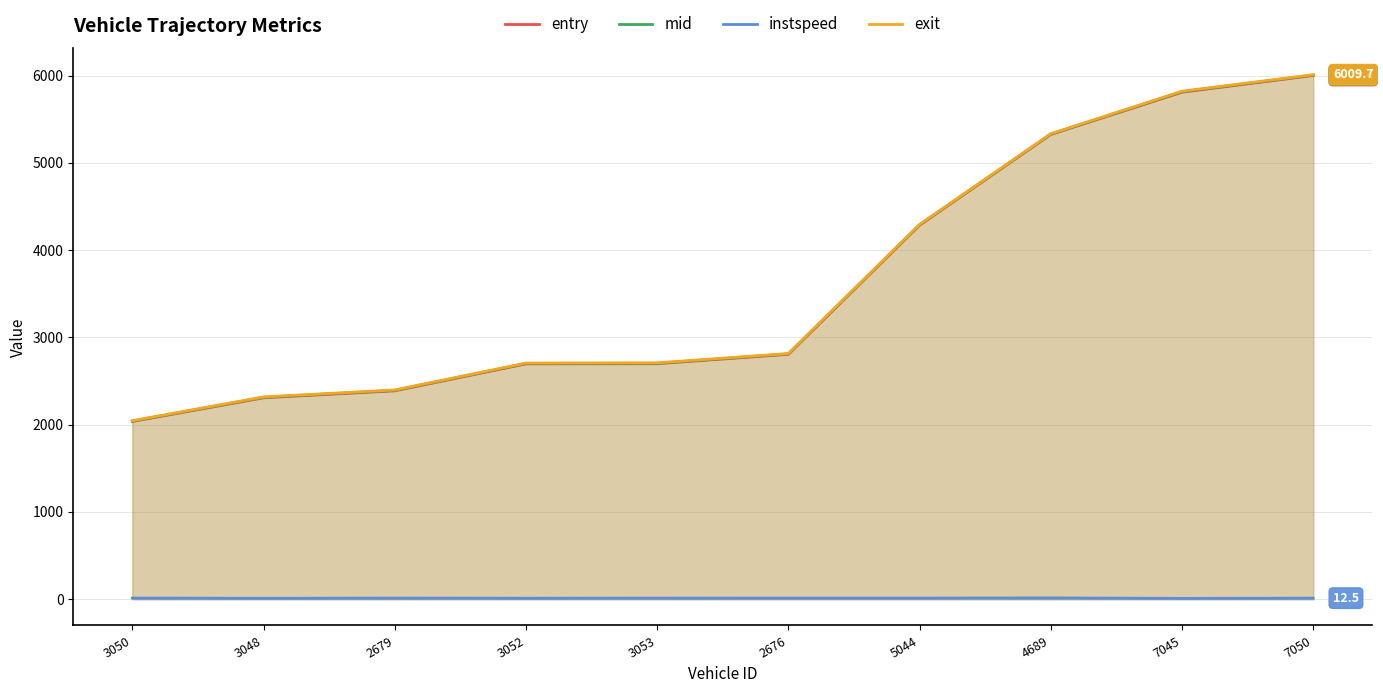

Does the chart display data point markers on the line(s)?

No